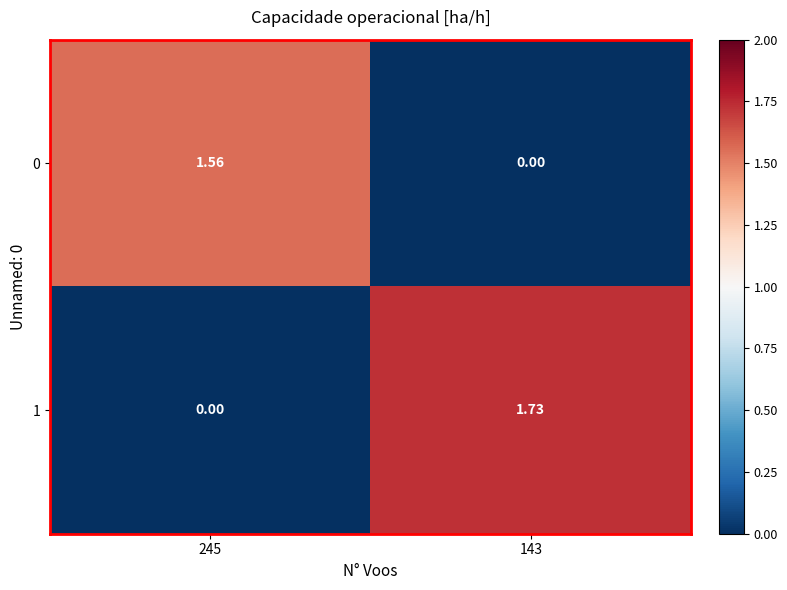

Which series changed the most between 245 and 143?

1